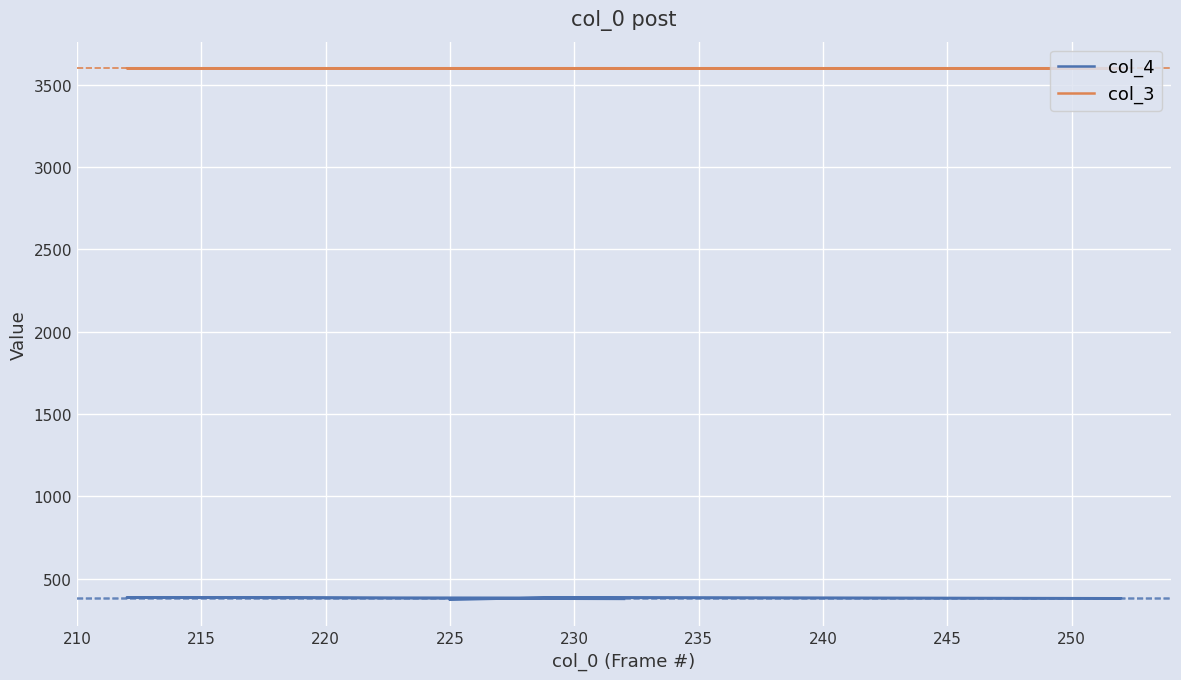

Rank the series by their average value, from lowest to highest.

col_4, col_3